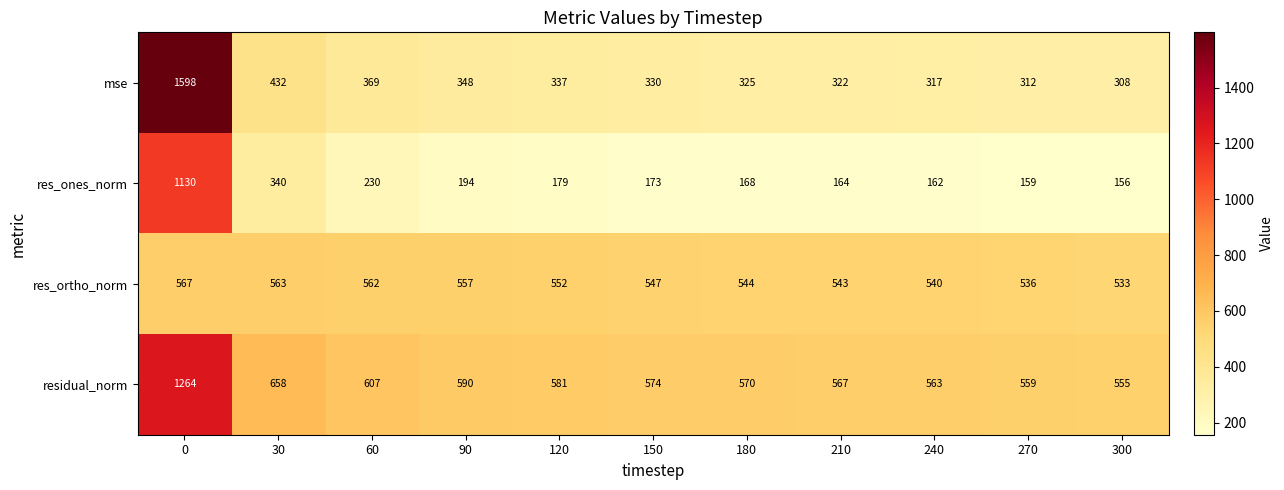

The residual_norm series shows 563 at 240. True or false?

True